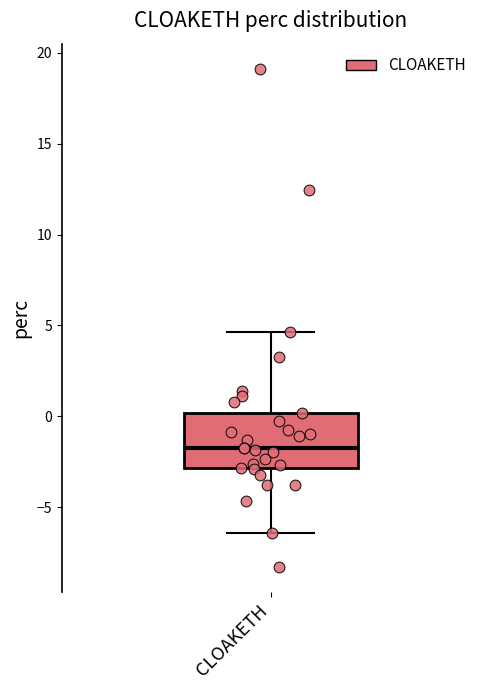

Transcribe this box plot: give where the median line is, the range the box spans, and where the two whiskers end, as read against the y-axis. The values are not printed on the chart, so give them approximately, as read against the axis.

median -1.5, box -3.0 to 0.0, whiskers -6.5 to 4.5